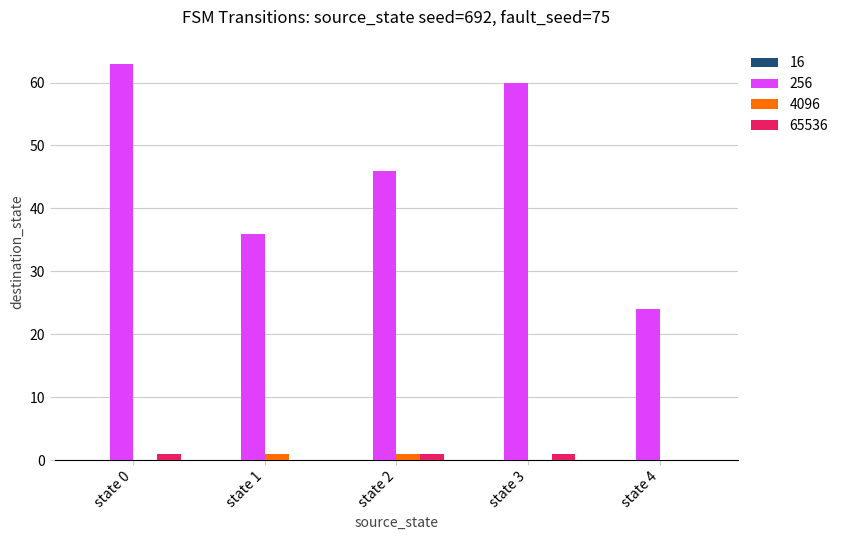

Which series has the largest total across all categories?

256